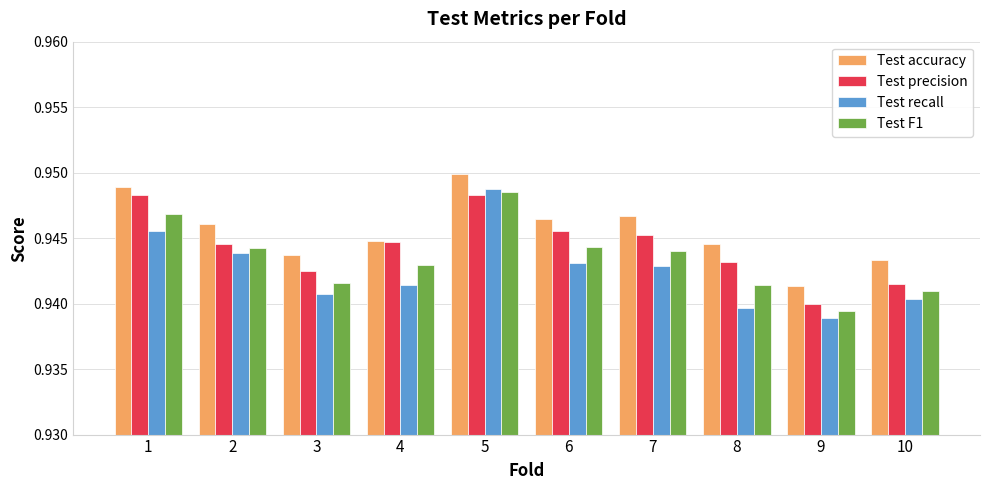

At which label is Test F1 closest to 0?

9